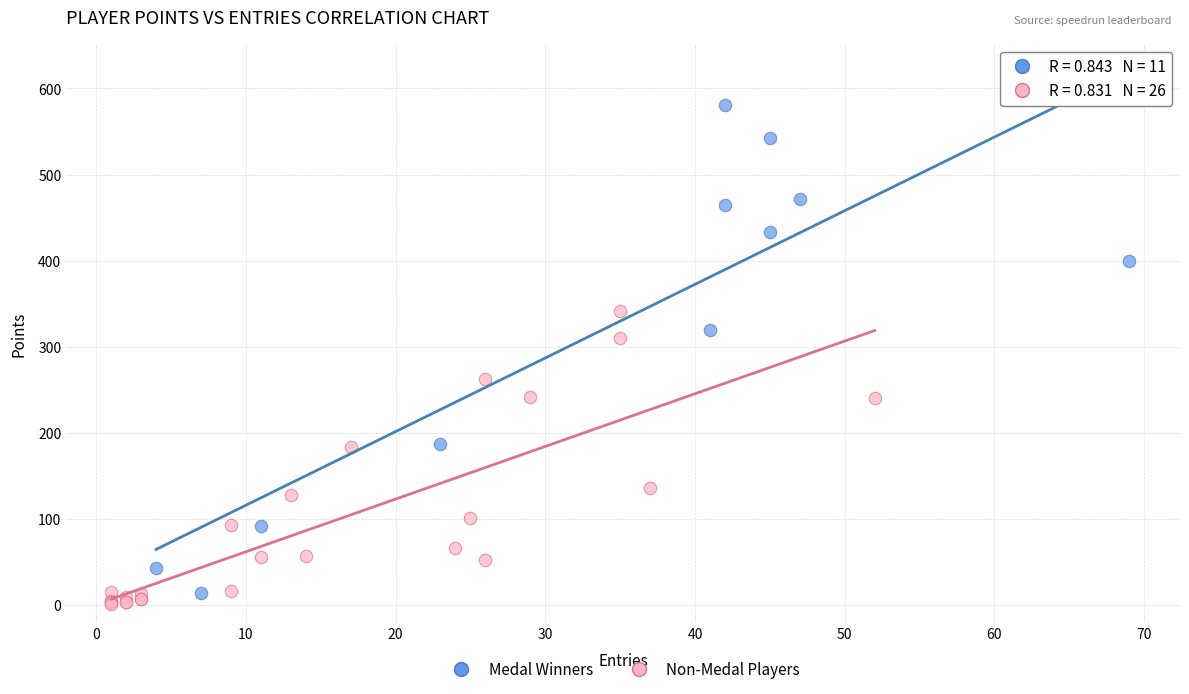

Which series contains the highest Y value?

Medal Winners